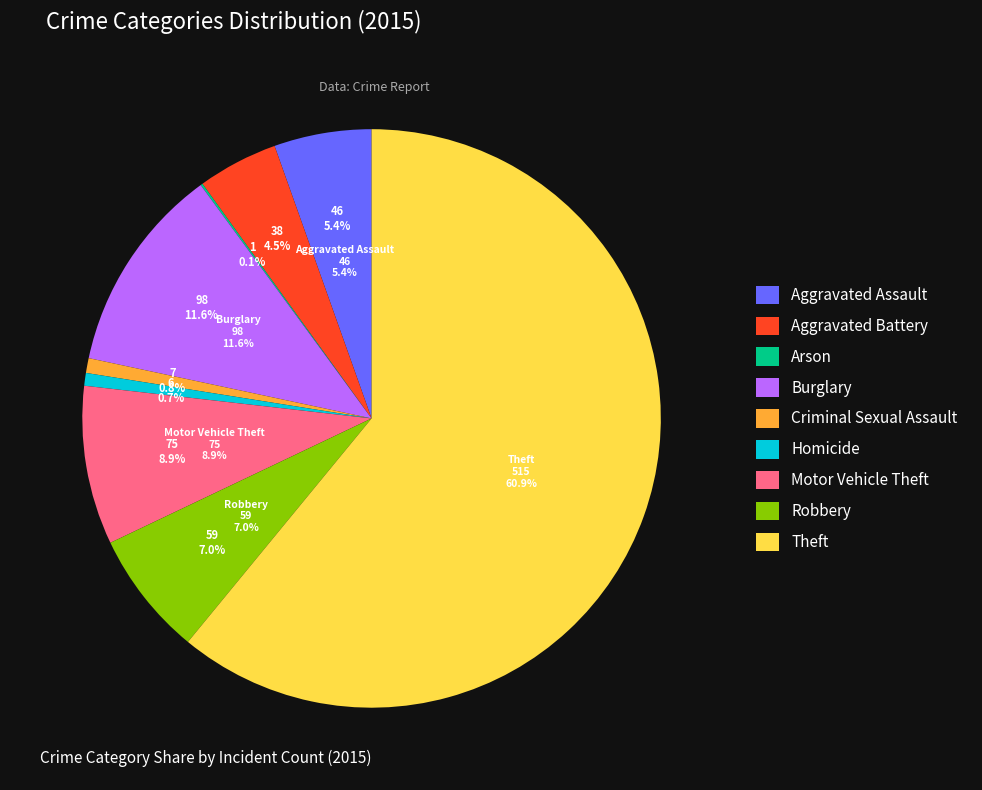

To the nearest percent, what is the difference between the largest and smallest slice percentages?

61%